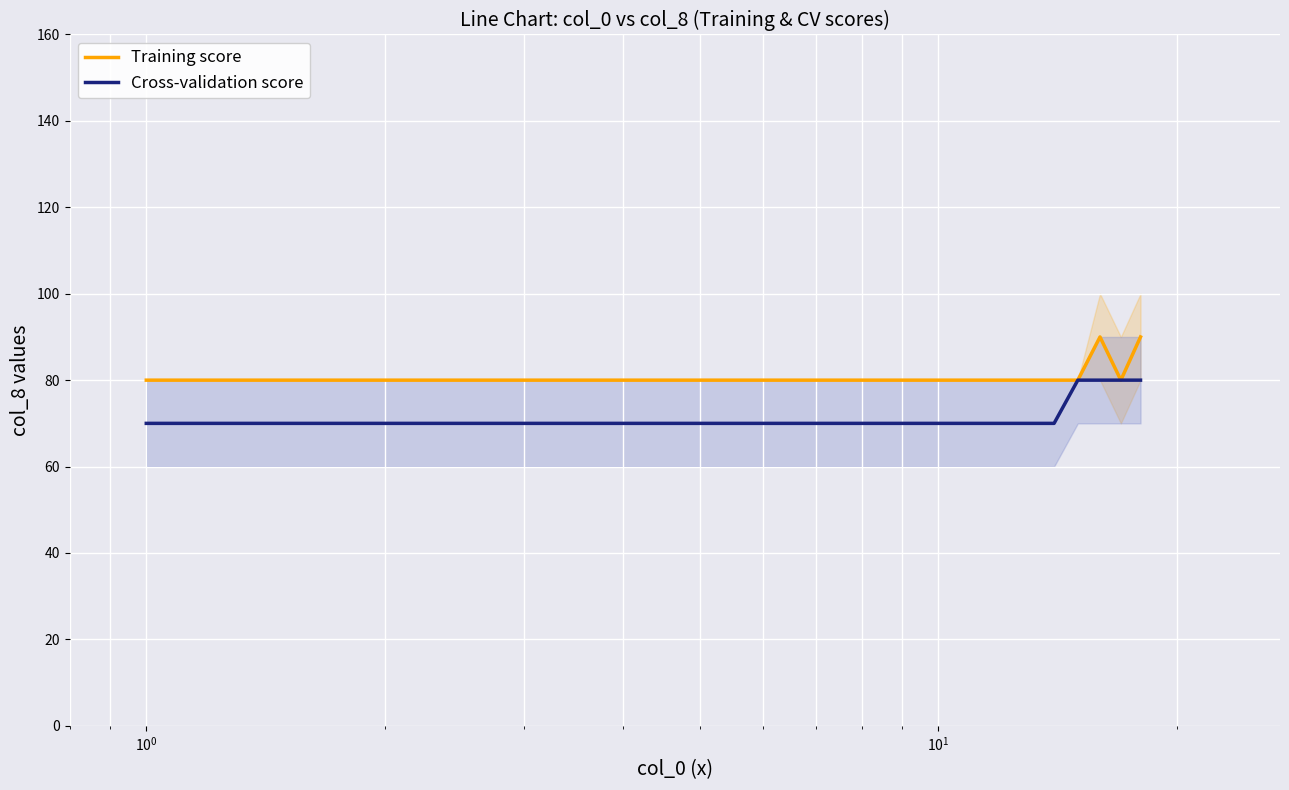

What is the highest value of the Cross-validation score series?

80